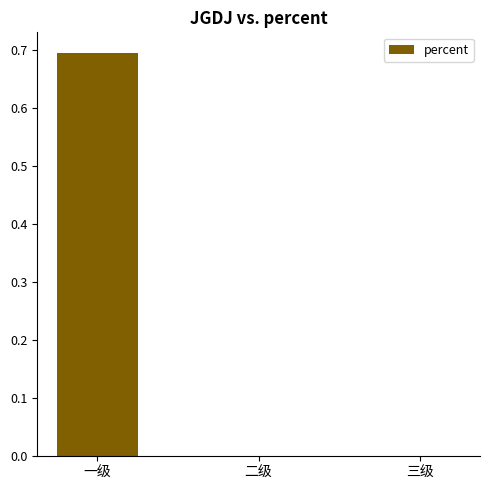

What is the average value?

0.2